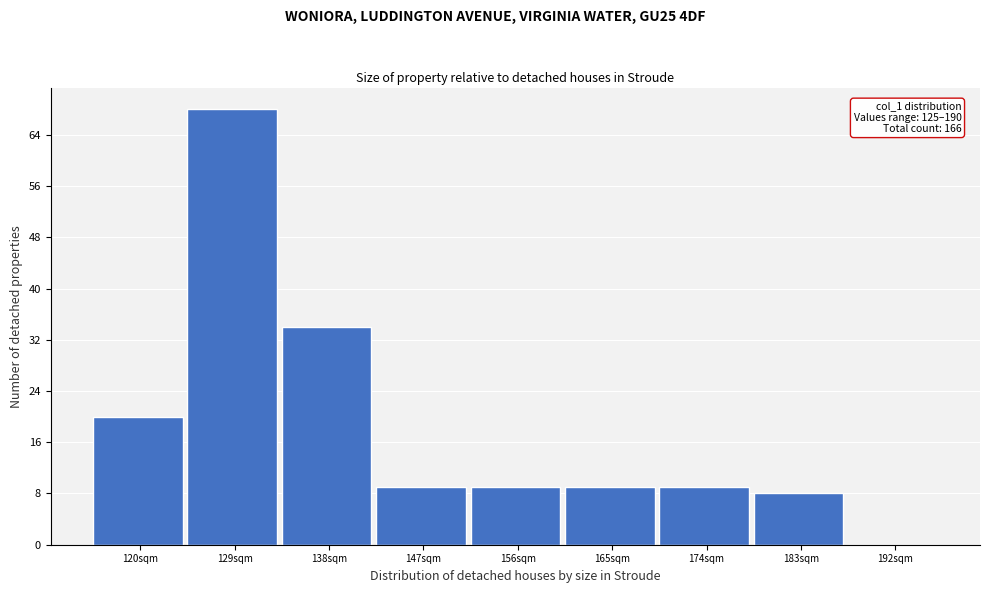

Reading left to right, what are all the values shown in this chart?

120sqm=20	129sqm=68	138sqm=34	147sqm=9	156sqm=9	165sqm=9	174sqm=9	183sqm=8	192sqm=0